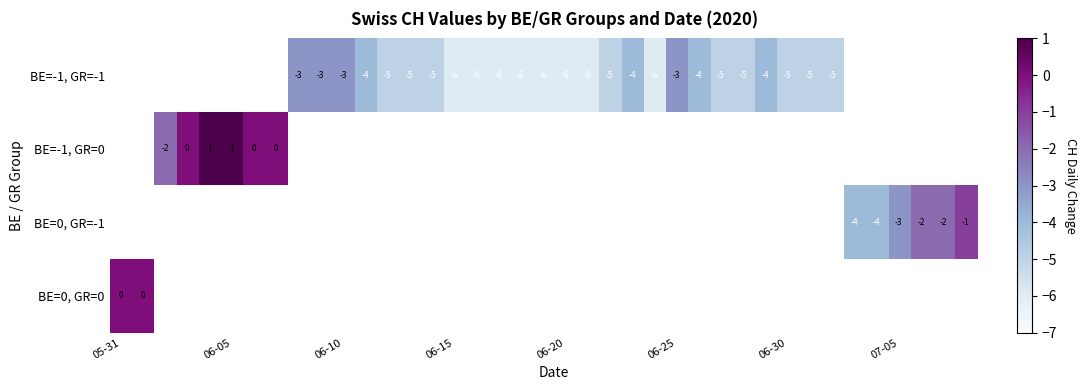

Count the BE=-1, GR=-1 values in the range -4 to -3.

8